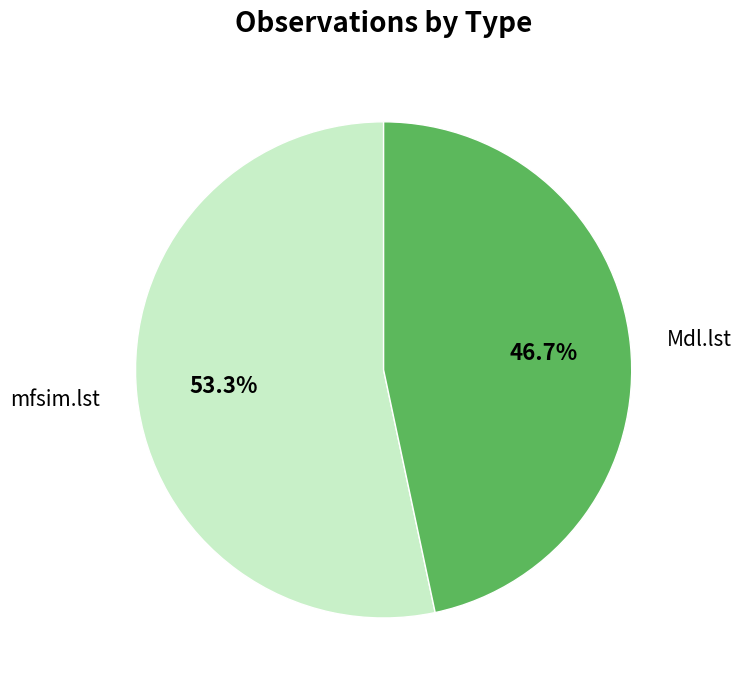

What percentage is NOT represented by Mdl.lst?

53.3%